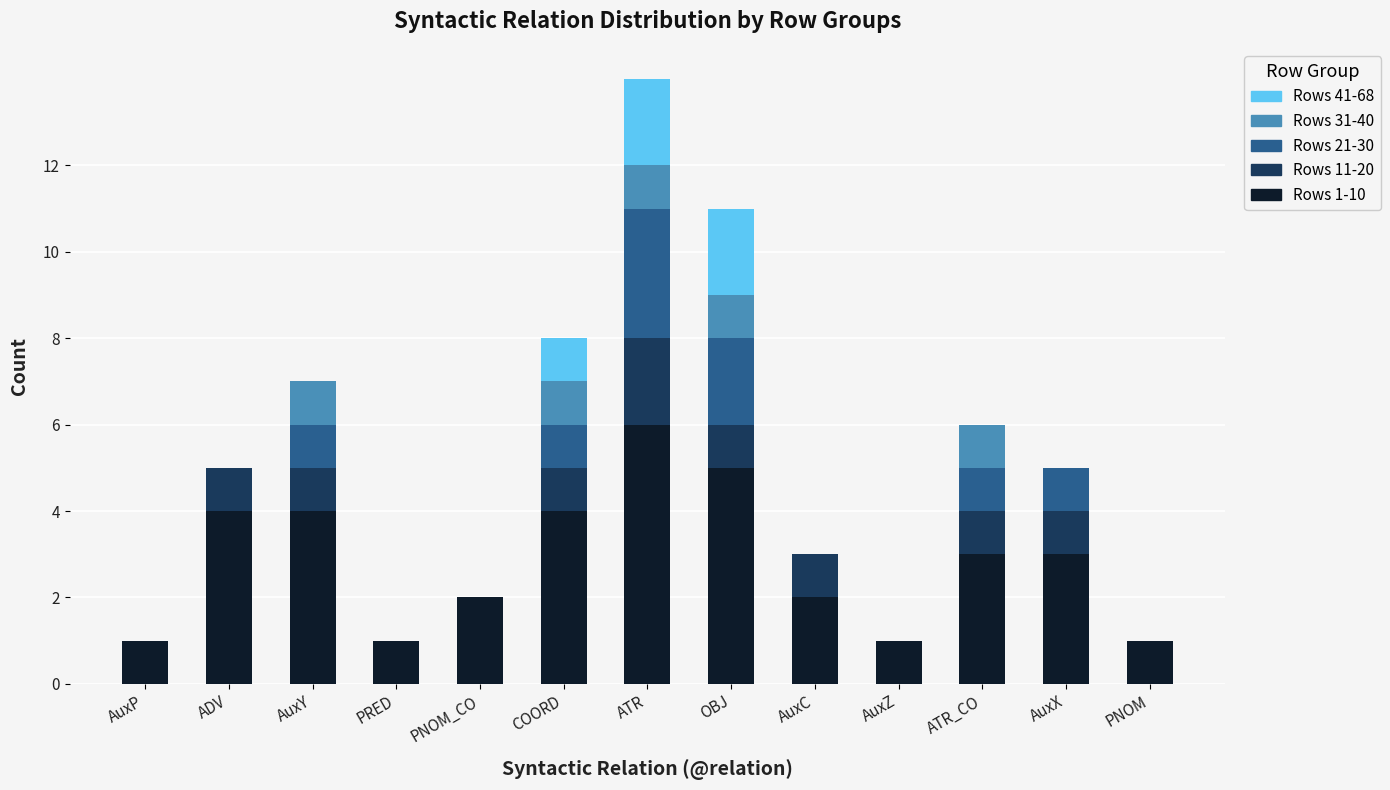

How many data points does each series have?

13